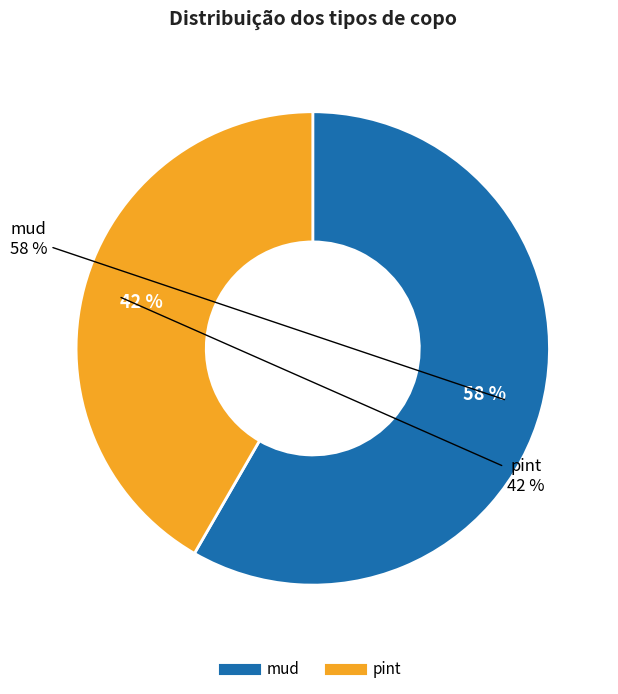

The mud slice represents 58% of the pie. True or false?

True